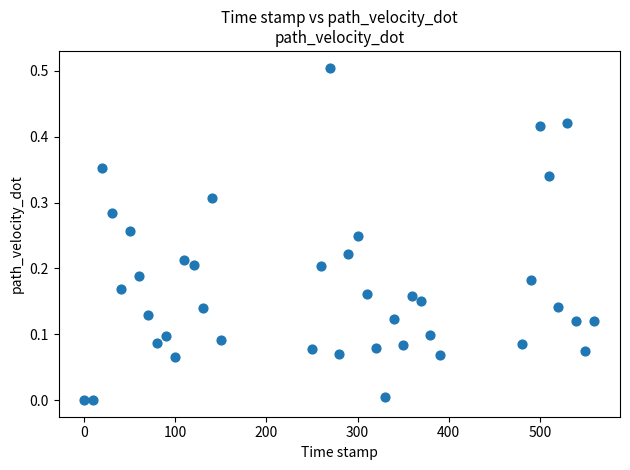

What is the range of X values (max minus min)?

560.0